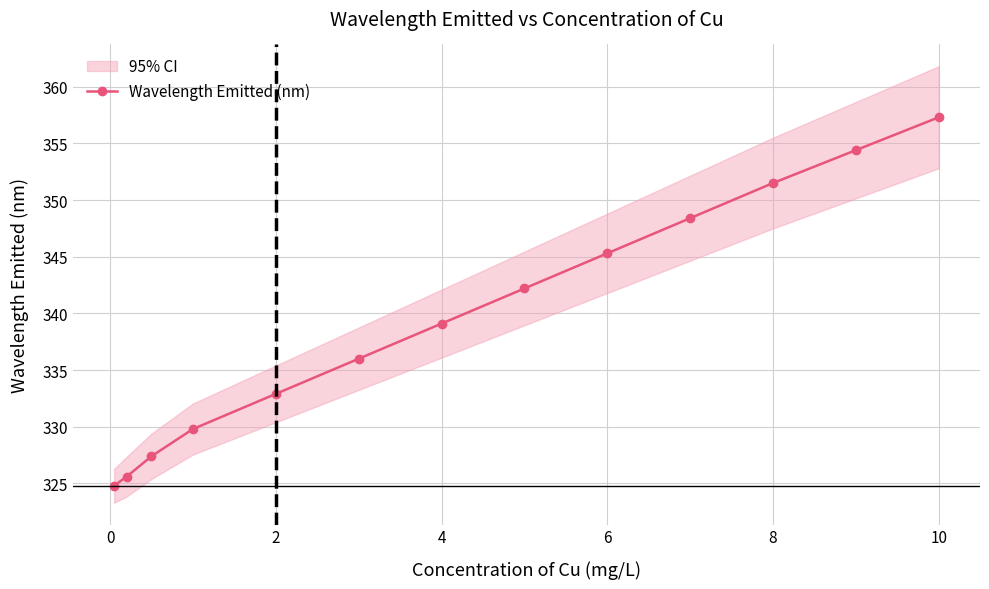

What is the lowest value of the Wavelength Emitted (nm) series?

324.8